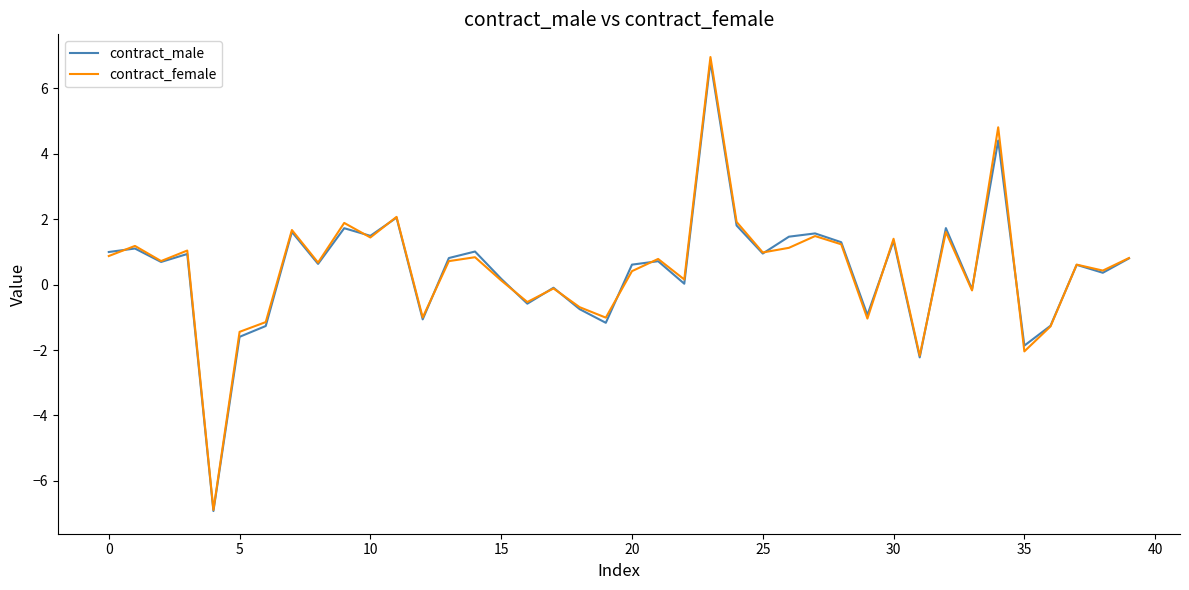

Which series has the widest spread of values?

contract_female